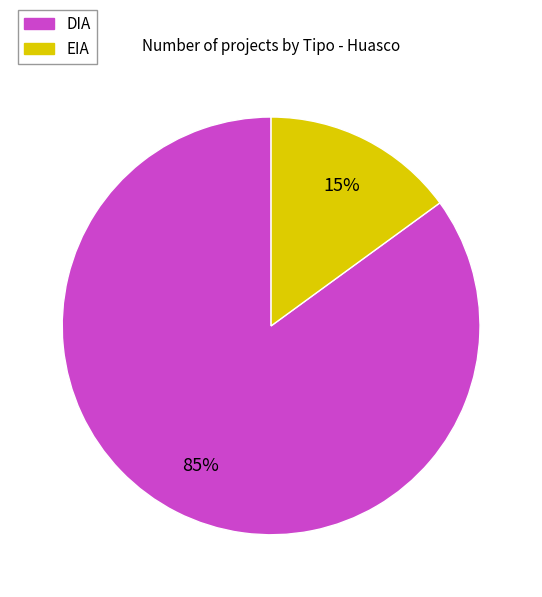

To the nearest percent, what percentage of the pie is DIA?

85%